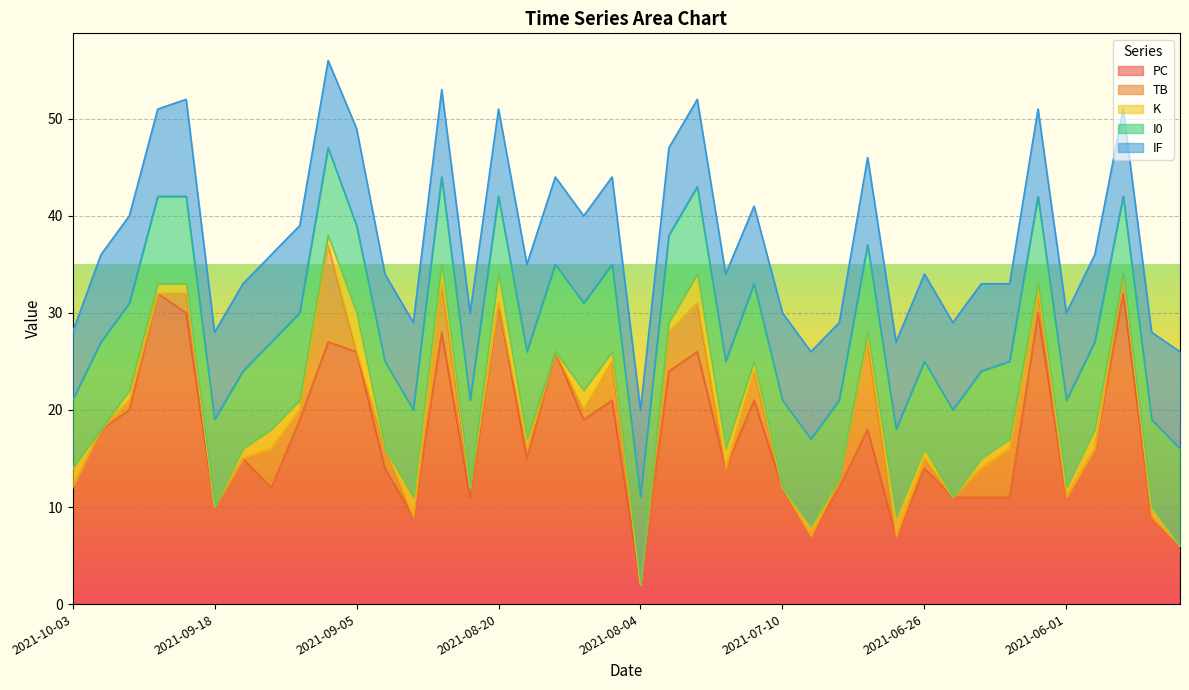

How many TB values are between 0 and 3?

32